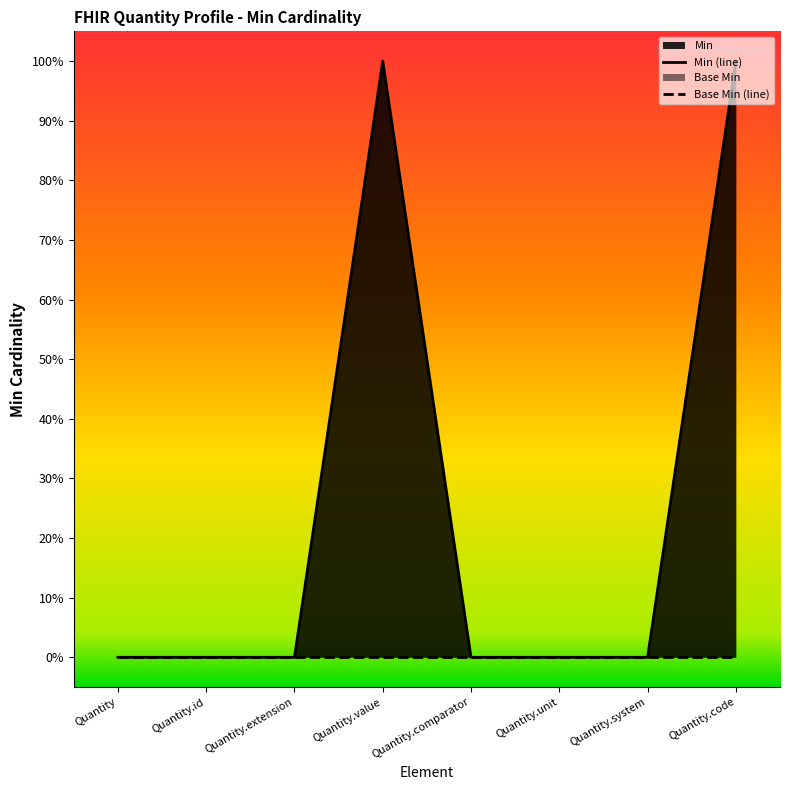

What is the label of the 2nd point from the left?

Quantity.id